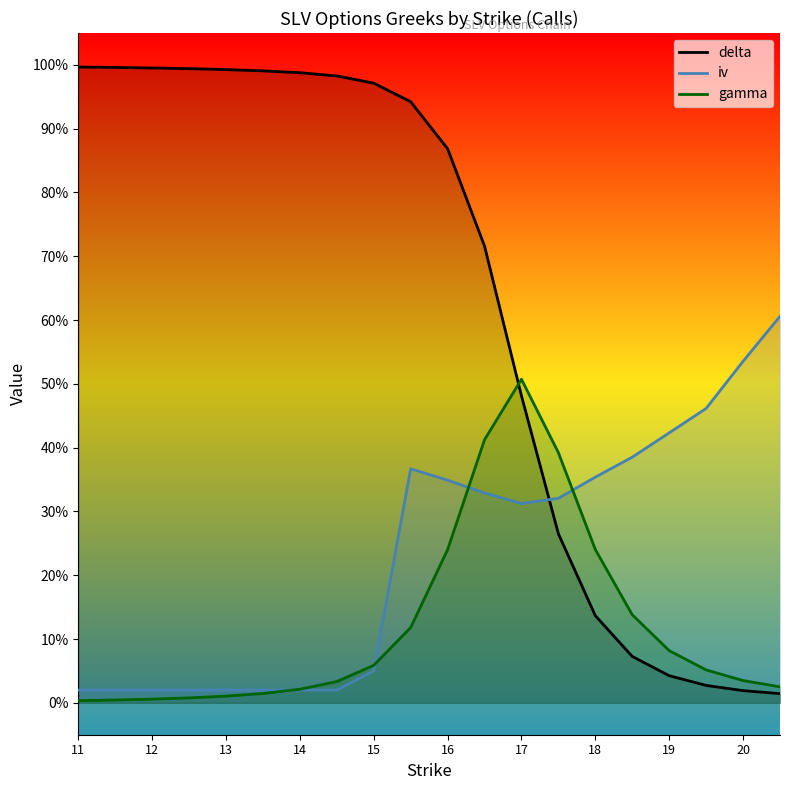

Rank the categories by gamma value from highest to lowest.

17, 16.5, 17.5, 18, 16, 18.5, 15.5, 19, 15, 19.5, 20, 14.5, 20.5, 14, 13.5, 13, 12.5, 12, 11.5, 11